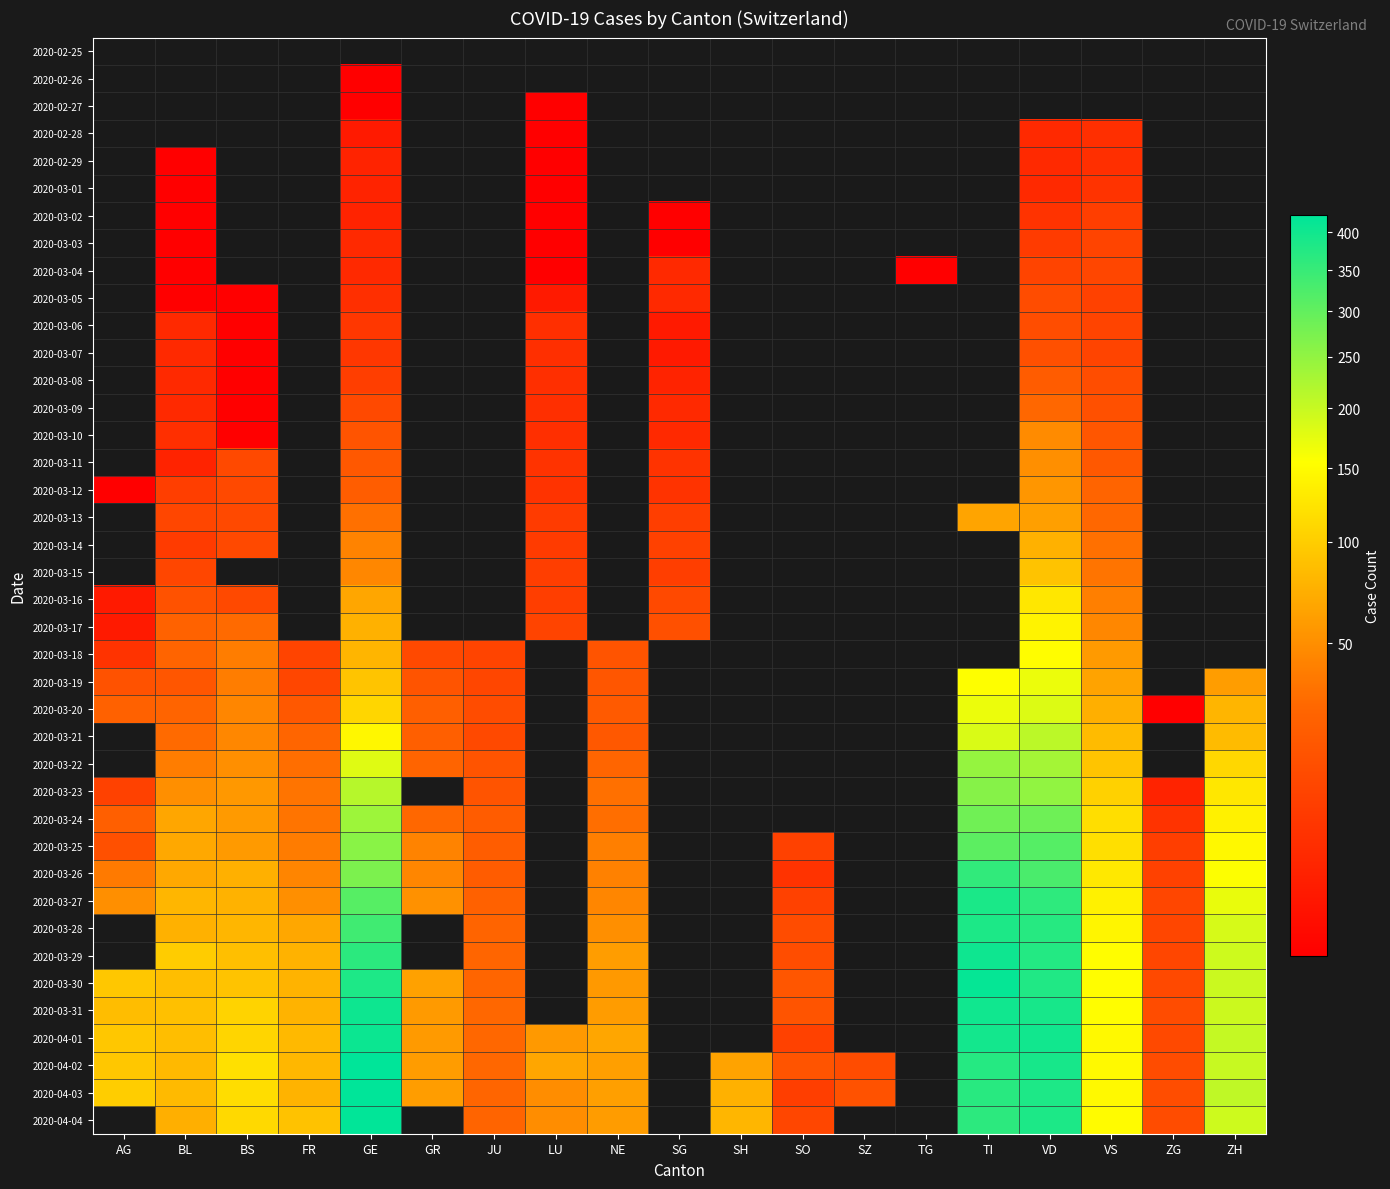

List the series in order of their overall mean, highest first.

2020-02-25, 2020-02-26, 2020-02-27, 2020-02-28, 2020-02-29, 2020-03-01, 2020-03-02, 2020-03-03, 2020-03-04, 2020-03-05, 2020-03-06, 2020-03-07, 2020-03-08, 2020-03-09, 2020-03-10, 2020-03-11, 2020-03-12, 2020-03-13, 2020-03-14, 2020-03-15, 2020-03-16, 2020-03-17, 2020-03-18, 2020-03-19, 2020-03-20, 2020-03-21, 2020-03-22, 2020-03-23, 2020-03-24, 2020-03-25, 2020-03-26, 2020-03-27, 2020-03-28, 2020-03-29, 2020-03-30, 2020-03-31, 2020-04-01, 2020-04-02, 2020-04-03, 2020-04-04